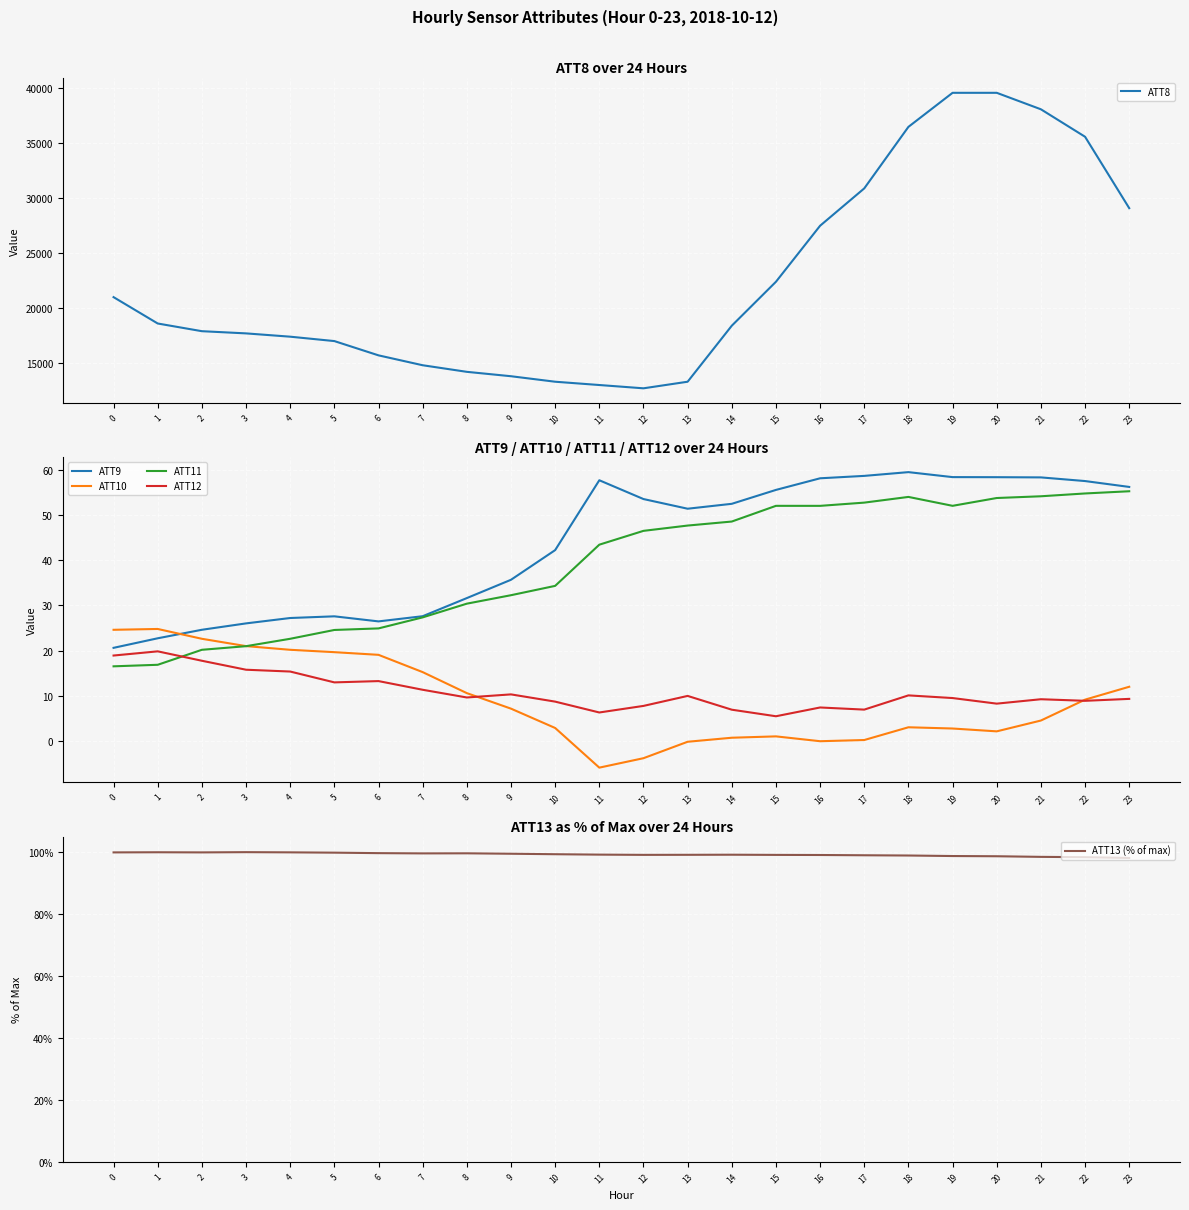

True or false: ATT10 has a value of 22.6 at 2.

True